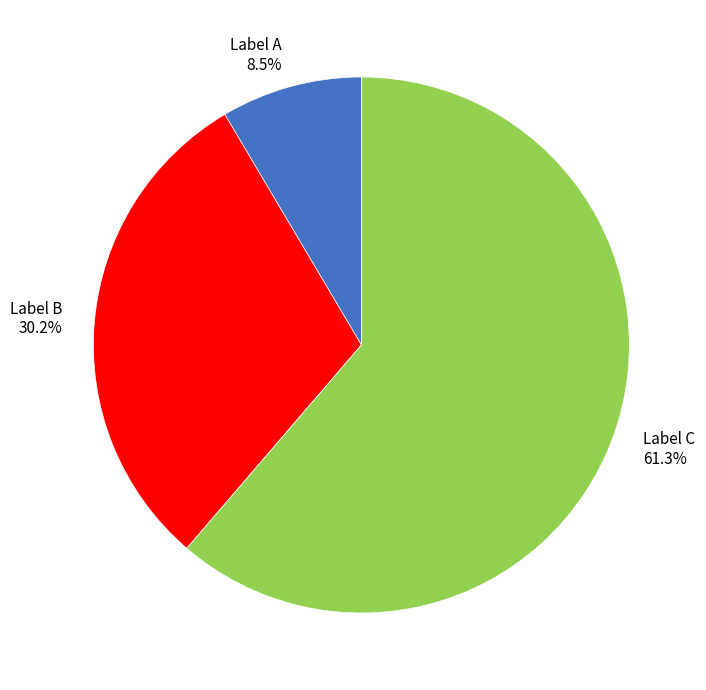

Does any single category account for the majority?

Yes